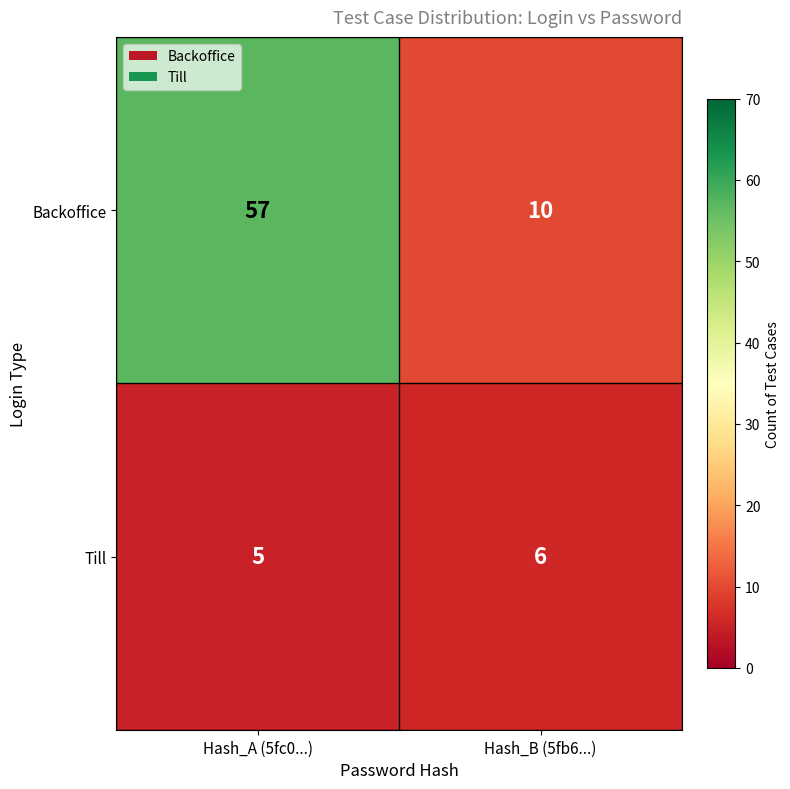

How many categories are shown in the chart?

2